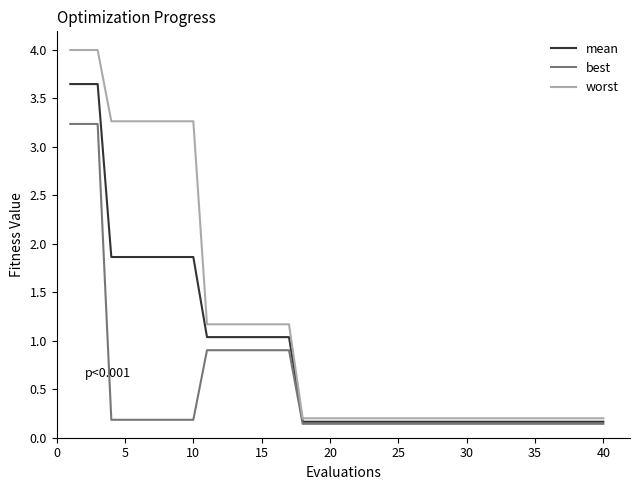

List the series in order of their overall mean, lowest first.

best, mean, worst